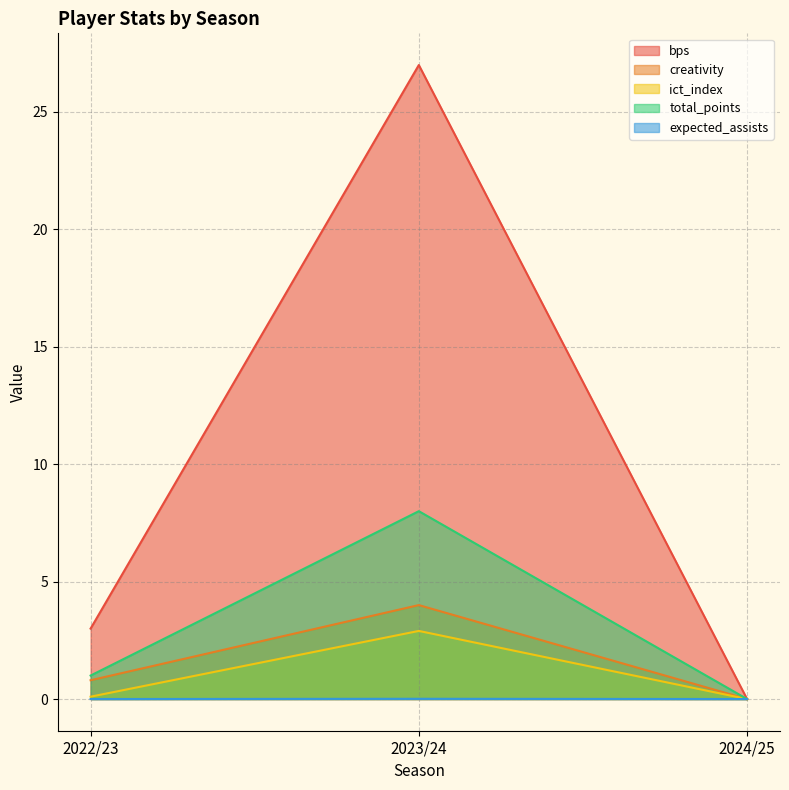

At which label does ict_index reach its peak?

2023/24